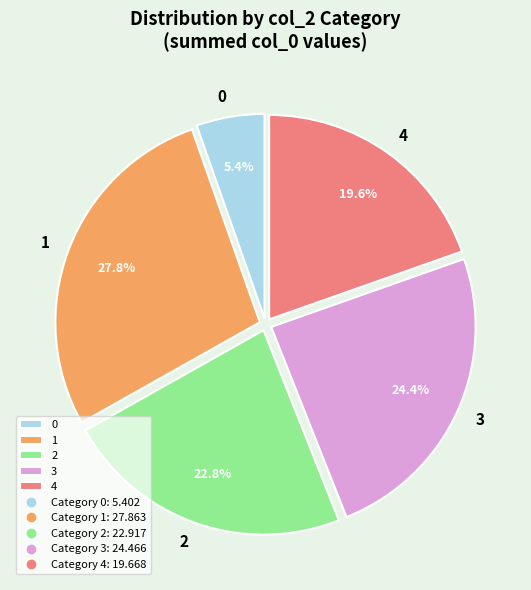

The 4 slice represents 30% of the pie. True or false?

False